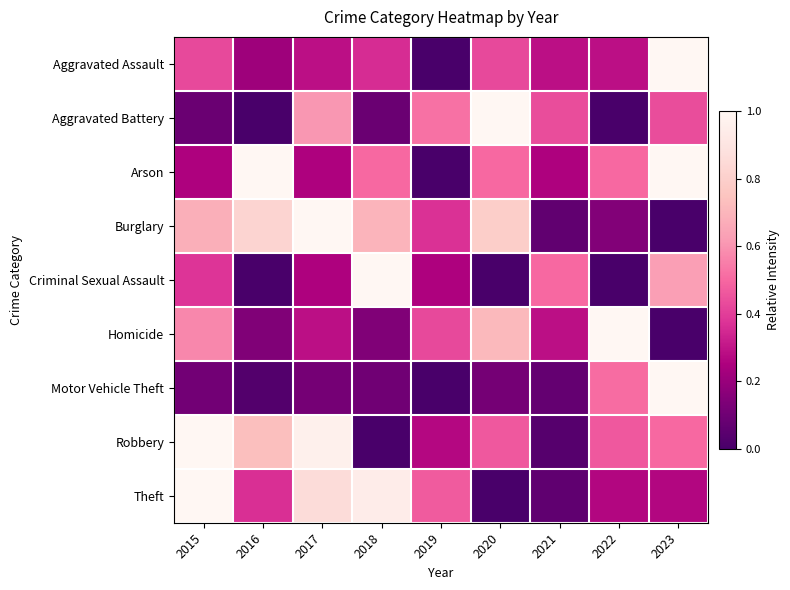

What is the difference between the highest and lowest values at 2023?

1.0